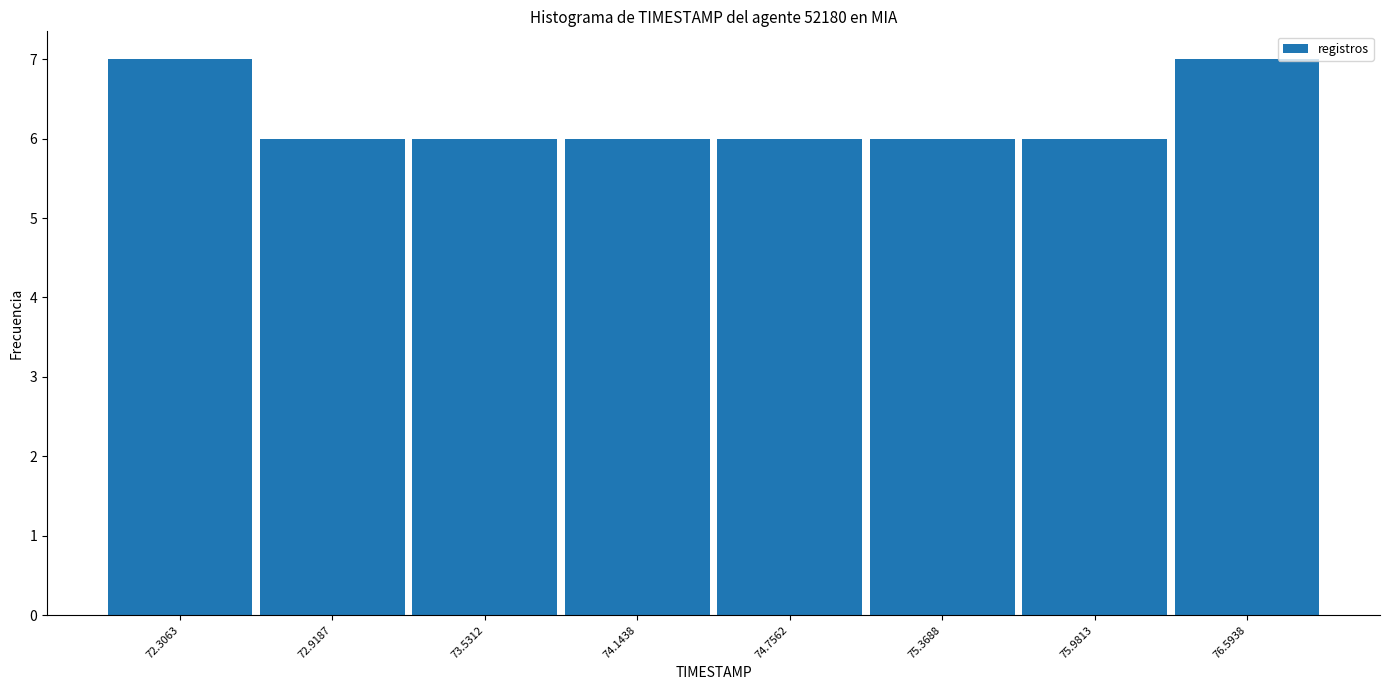

How tall is the bar that spans 72.0 to 72.6 on the x-axis? Neither the bar edges nor the heights are printed on the chart, so give them approximately, as read against the axes.

7